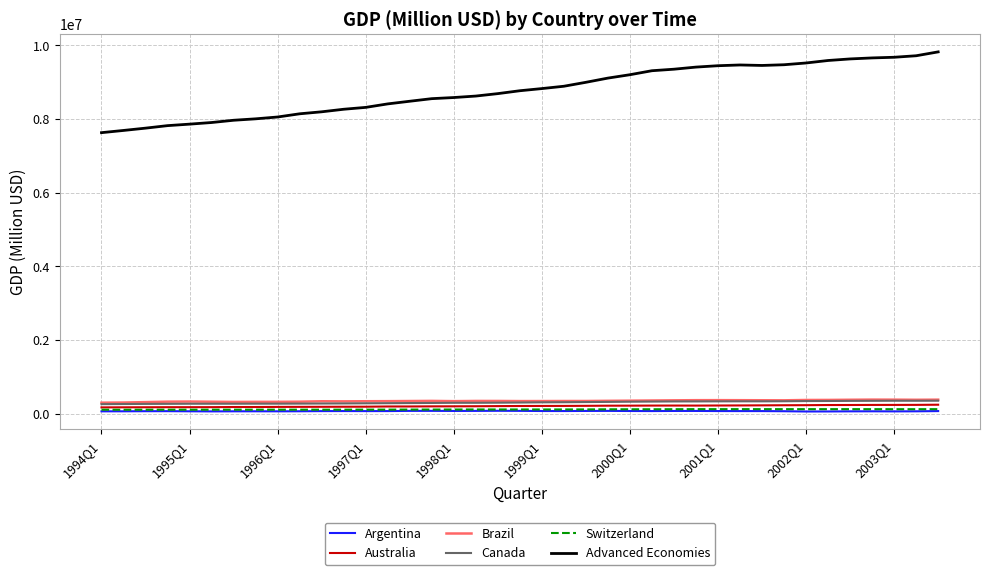

Which series has the largest total across all categories?

Advanced Economies